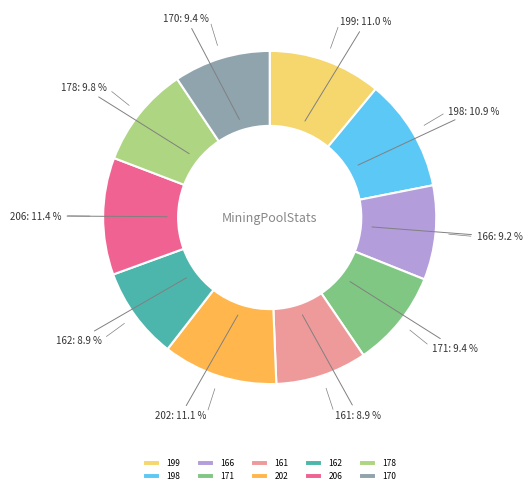

Between 199 and 166, which is larger?

199